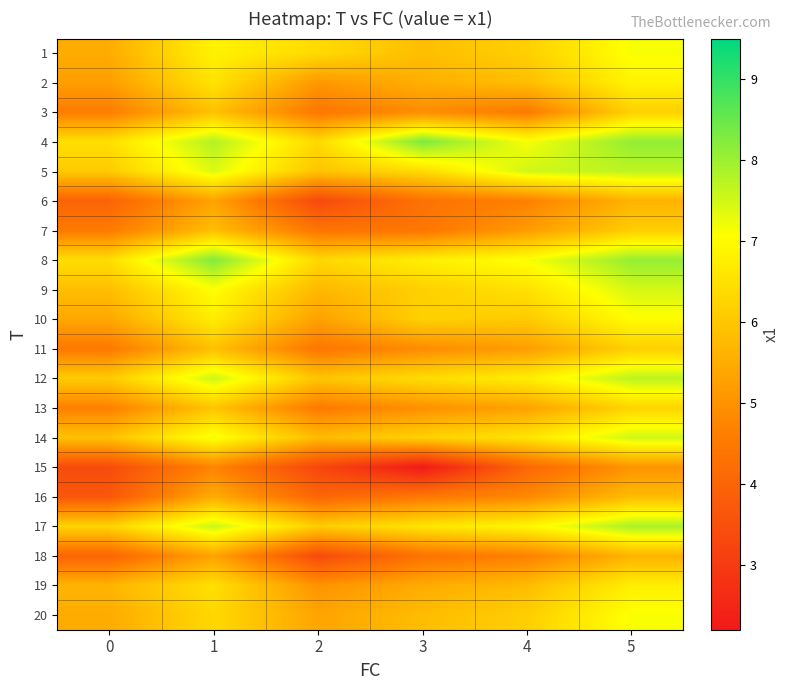

Reading left to right, extract all data points from this chart.

1: 0=5.5	1=6.8	2=6.4	3=5.8	4=6.2	5=7.1
2: 0=5.2	1=6.6	2=5.1	3=5.6	4=5.8	5=6.9
3: 0=4.6	1=5.9	2=4.4	3=4.9	4=4.5	5=6.2
4: 0=6.5	1=7.8	2=6.3	3=8.3	4=7.1	5=8.1
5: 0=6.1	1=7.4	2=5.9	3=6.4	4=7.5	5=7.7
6: 0=4.0	1=5.3	2=3.4	3=4.3	4=4.7	5=5.6
7: 0=4.5	1=5.8	2=4.4	3=4.4	4=5.2	5=6.1
8: 0=6.4	1=8.3	2=6.3	3=6.8	4=7.1	5=8.1
9: 0=5.8	1=7.1	2=5.7	3=6.2	4=6.5	5=7.5
10: 0=5.4	1=6.7	2=5.3	3=6.2	4=6.1	5=7.0
11: 0=4.5	1=5.9	2=4.4	3=4.9	4=5.2	5=6.2
12: 0=6.1	1=7.5	2=6.0	3=6.4	4=6.8	5=7.7
13: 0=4.7	1=6.0	2=4.5	3=5.0	4=5.3	5=6.3
14: 0=5.9	1=7.2	2=5.8	3=6.2	4=6.6	5=7.5
15: 0=3.4	1=4.7	2=3.3	3=2.2	4=4.1	5=5.0
16: 0=3.7	1=5.5	2=4.0	3=4.5	4=4.8	5=5.8
17: 0=6.2	1=7.6	2=6.1	3=6.6	4=6.9	5=7.9
18: 0=4.0	1=5.3	2=3.4	3=4.3	4=4.7	5=5.6
19: 0=5.7	1=6.5	2=5.0	3=5.5	4=5.8	5=6.8
20: 0=5.5	1=6.3	2=5.4	3=5.8	4=6.1	5=7.1